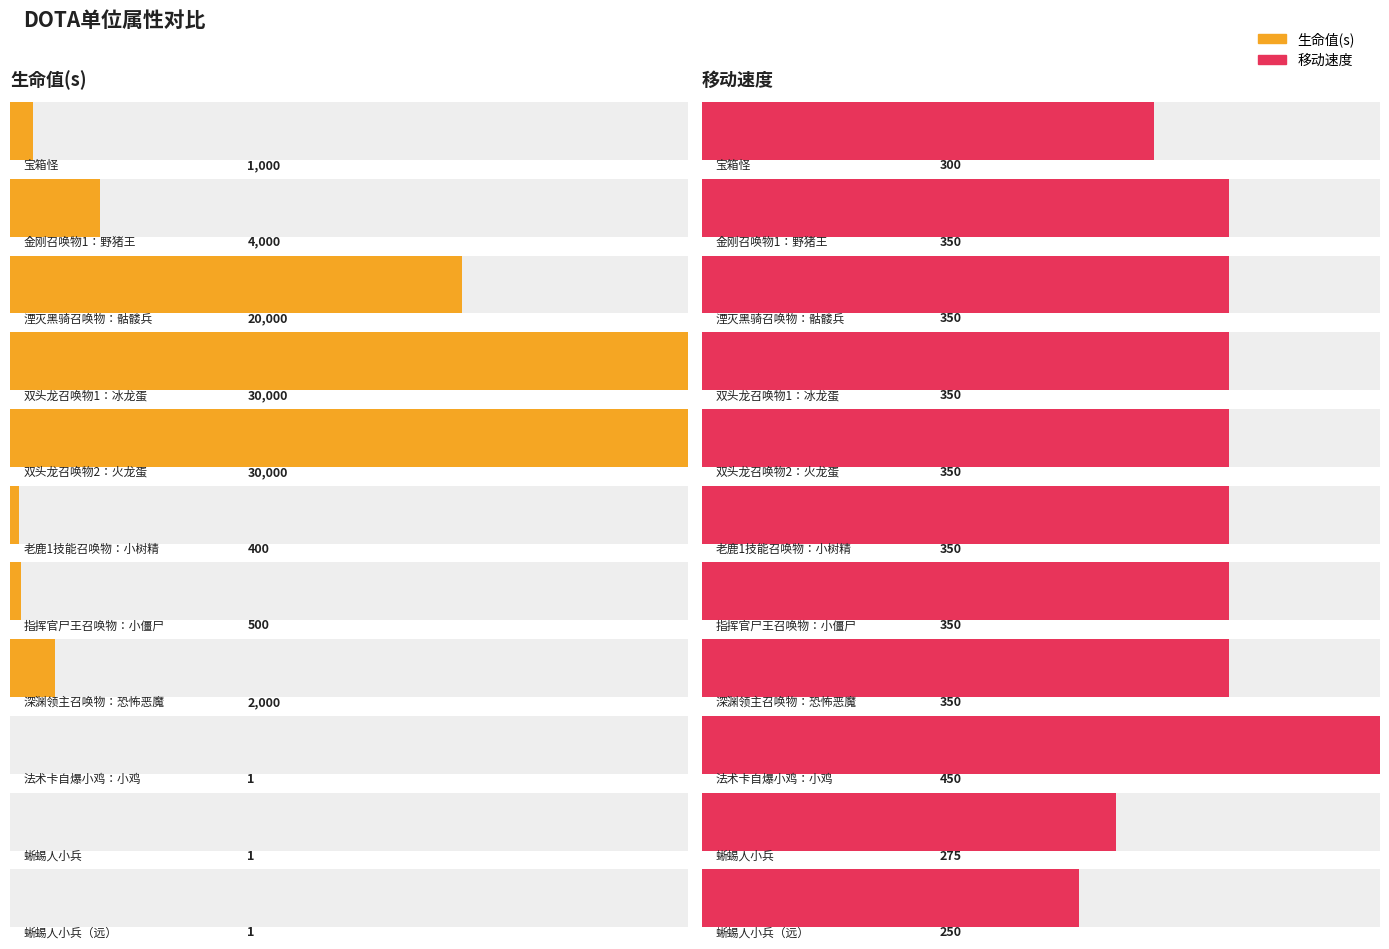

How many bars are there in each group?

2